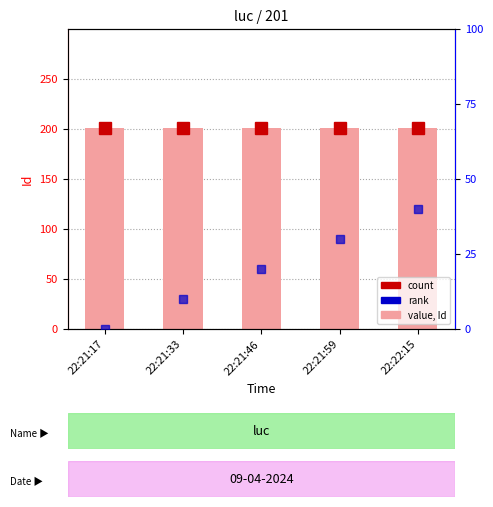

How many bars are there in each group?

3